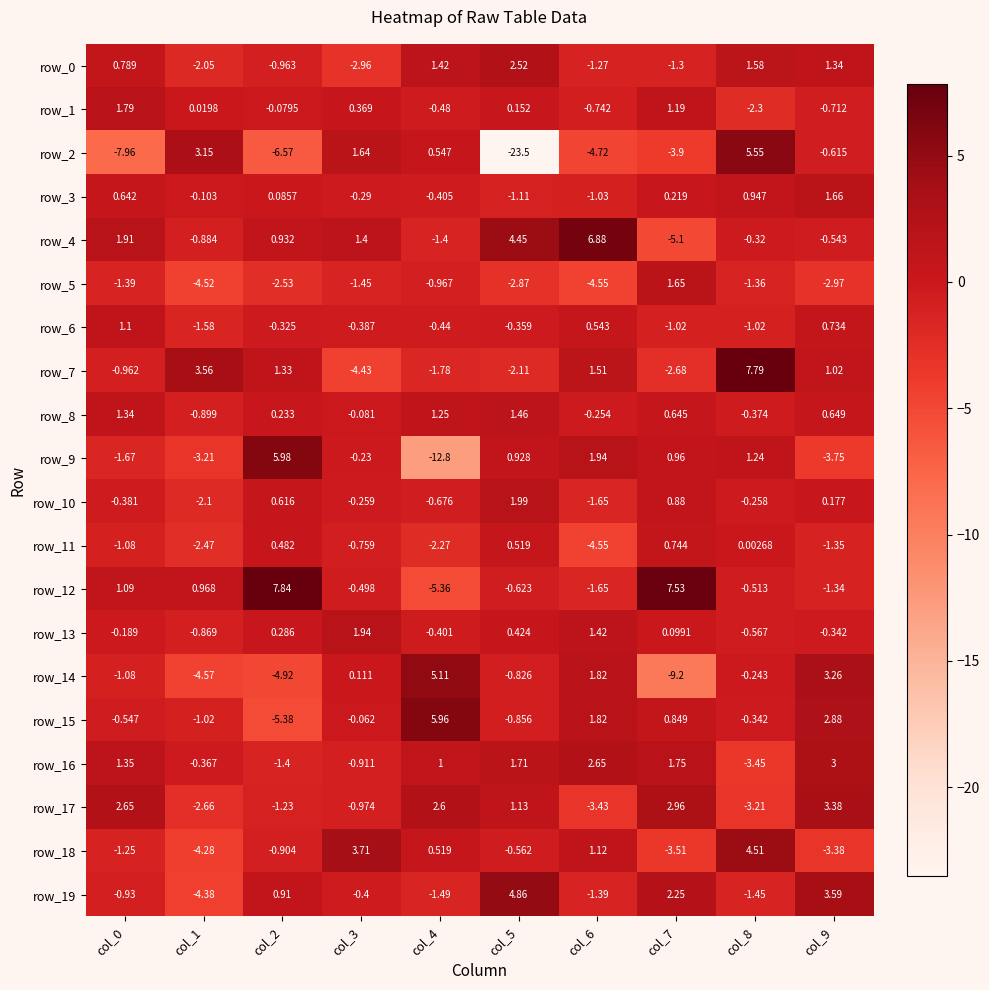

Is the value of row_5 at col_1 greater than the value of row_10 at col_6?

No